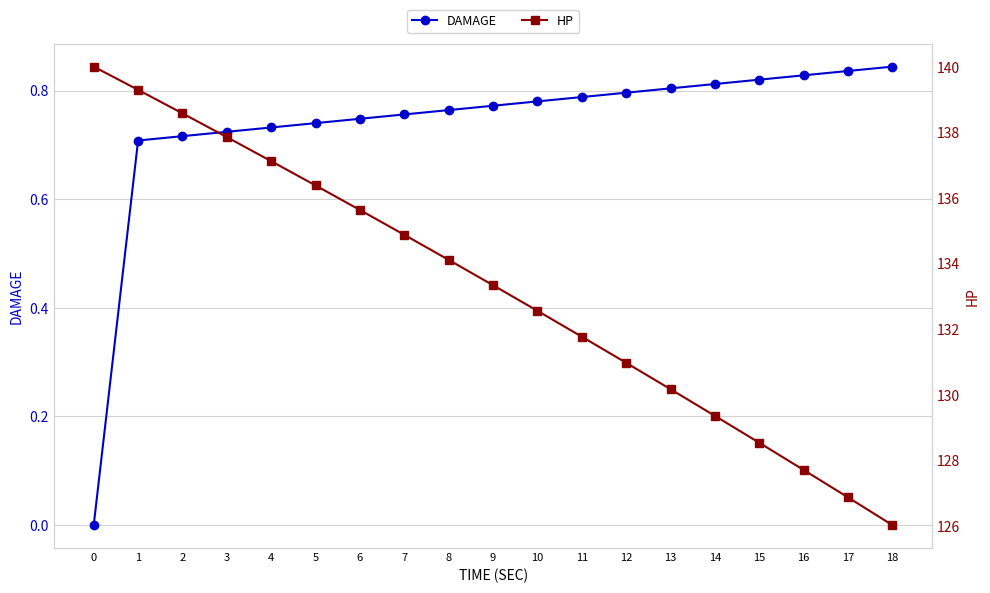

At how many categories does at least one series exceed 139?

2